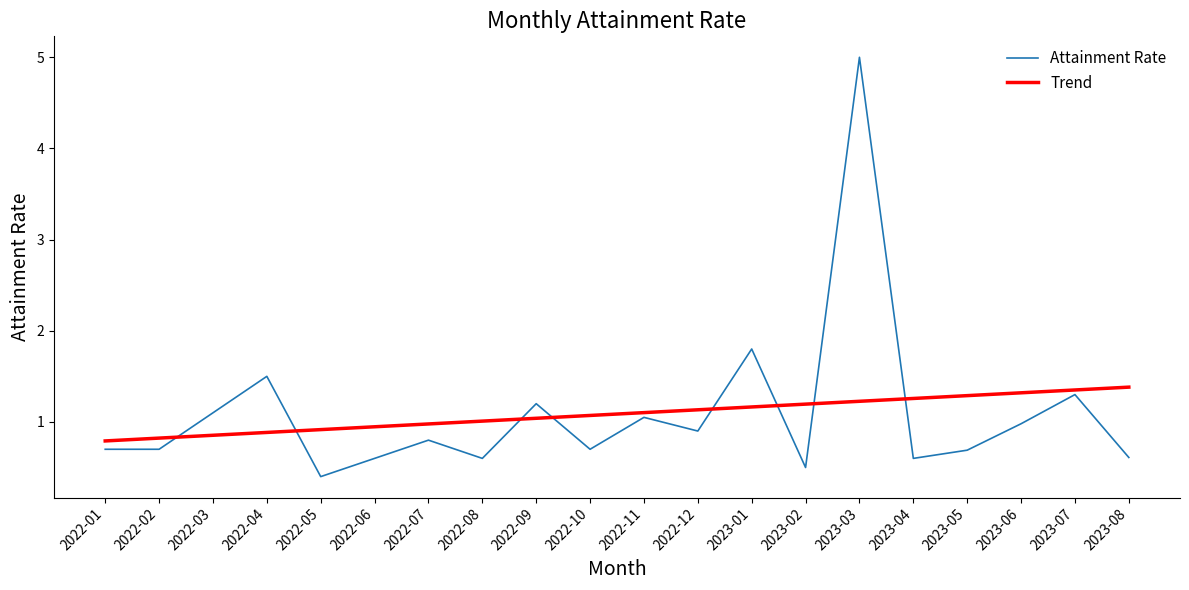

Reading right to left, list all the values displayed in this chart.

Attainment Rate: 2023-08=0.6	2023-07=1.3	2023-06=1.0	2023-05=0.7	2023-04=0.6	2023-03=5.0	2023-02=0.5	2023-01=1.8	2022-12=0.9	2022-11=1.1	2022-10=0.7	2022-09=1.2	2022-08=0.6	2022-07=0.8	2022-06=0.6	2022-05=0.4	2022-04=1.5	2022-03=1.1	2022-02=0.7	2022-01=0.7
Trend: 2023-08=1.4	2023-07=1.4	2023-06=1.3	2023-05=1.3	2023-04=1.3	2023-03=1.2	2023-02=1.2	2023-01=1.2	2022-12=1.1	2022-11=1.1	2022-10=1.1	2022-09=1.0	2022-08=1.0	2022-07=1.0	2022-06=0.9	2022-05=0.9	2022-04=0.9	2022-03=0.9	2022-02=0.8	2022-01=0.8